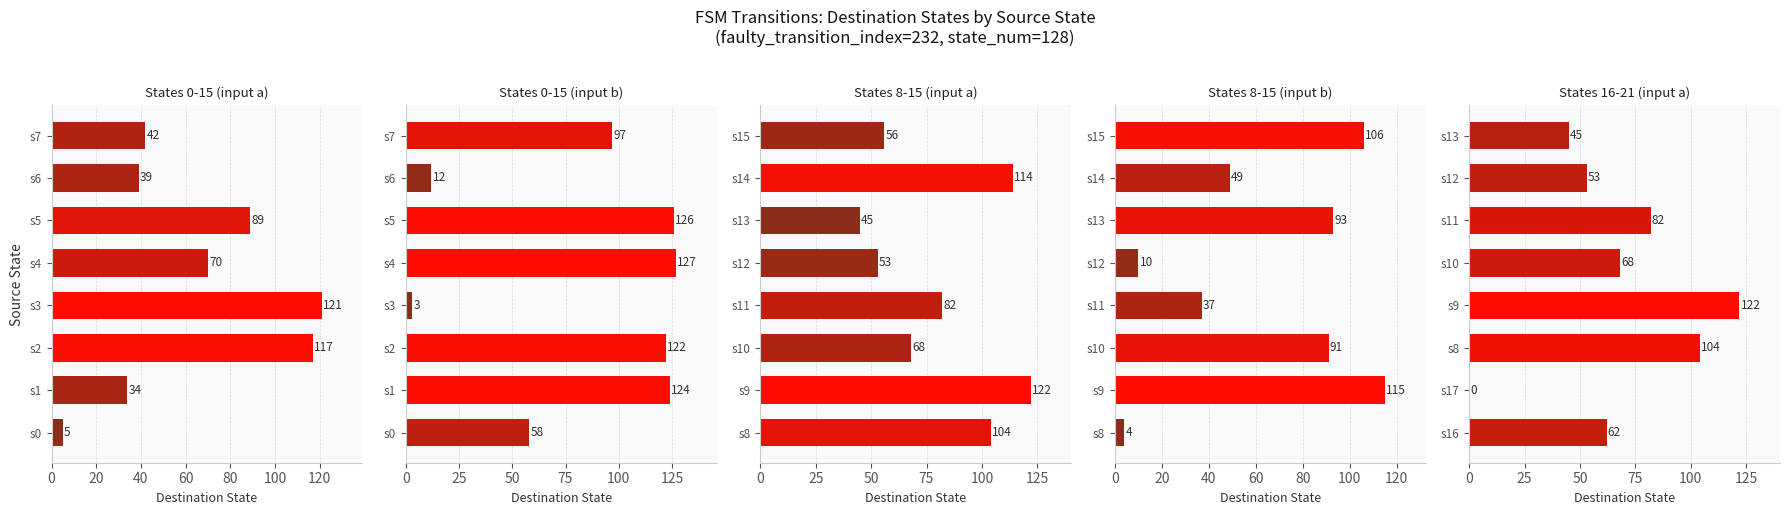

What are all the series names shown in the legend?

States 0-15 (input a), States 0-15 (input b), States 8-15 (input a), States 8-15 (input b), States 16-21 (input a)